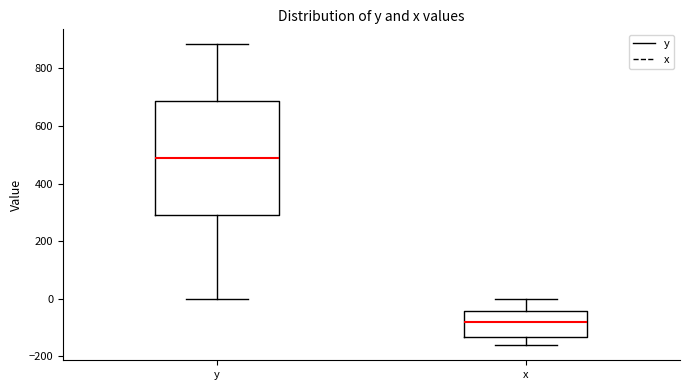

Reading left to right, read every box against the y-axis: the position of its median line, the range the box covers, and the ends of its whiskers. The values are not printed on the chart, so give them approximately, as read against the axis.

y: median 480, box 280 to 680, whiskers 0 to 880
x: median -80, box -140 to -40, whiskers -160 to 0